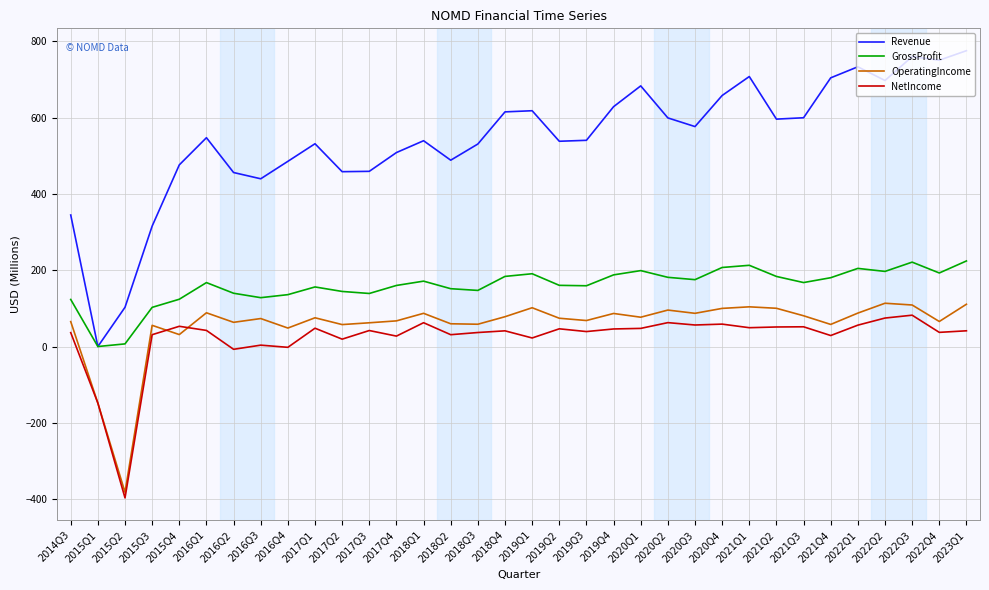

What is the average value of the GrossProfit series?

159.6